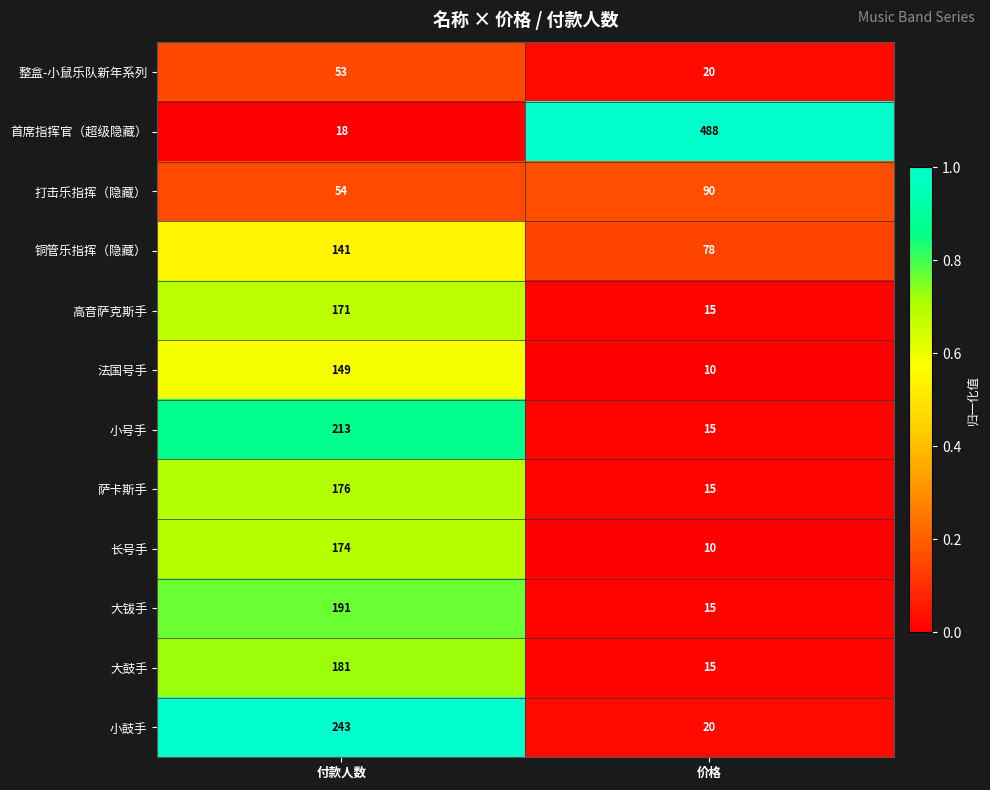

Is the value of 大鼓手 at 价格 greater than the value of 长号手 at 价格?

Yes